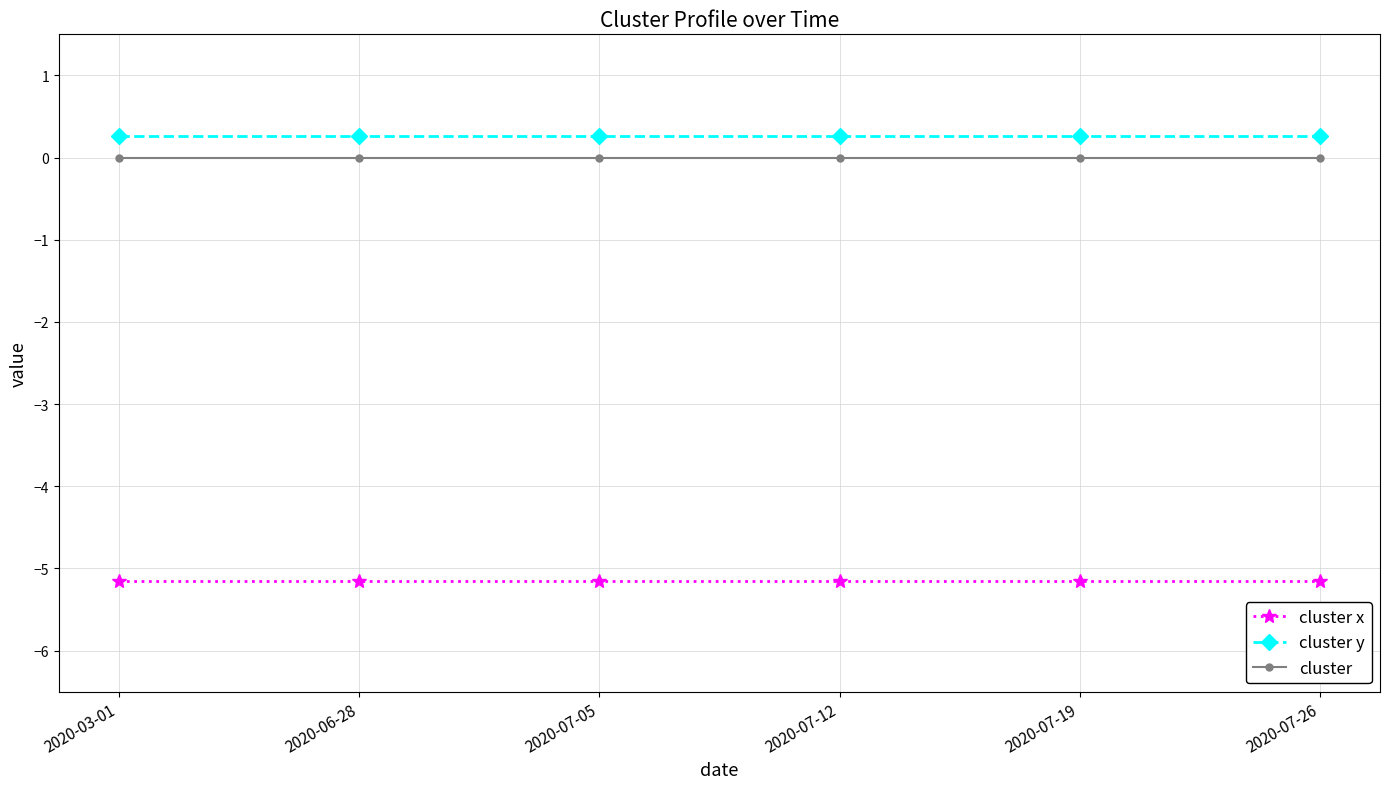

Rank the series at 2020-07-12 from lowest to highest value.

cluster x, cluster, cluster y